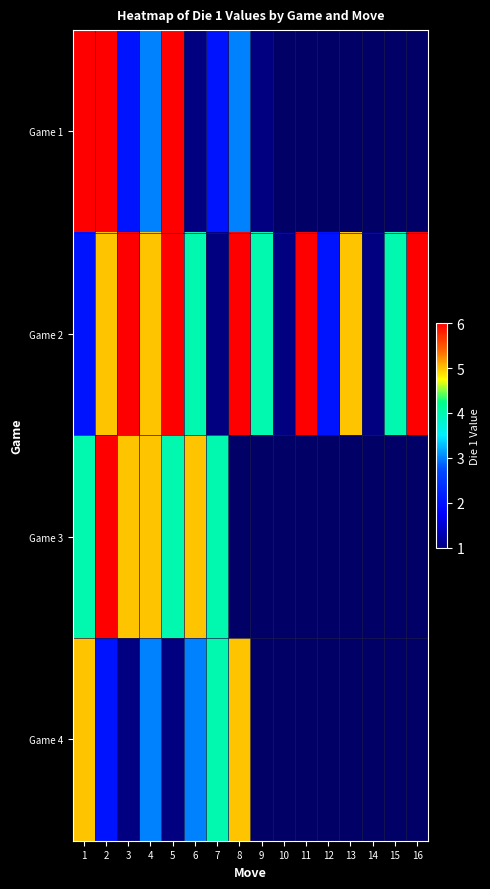

How many values in Game 1 are above zero?

9